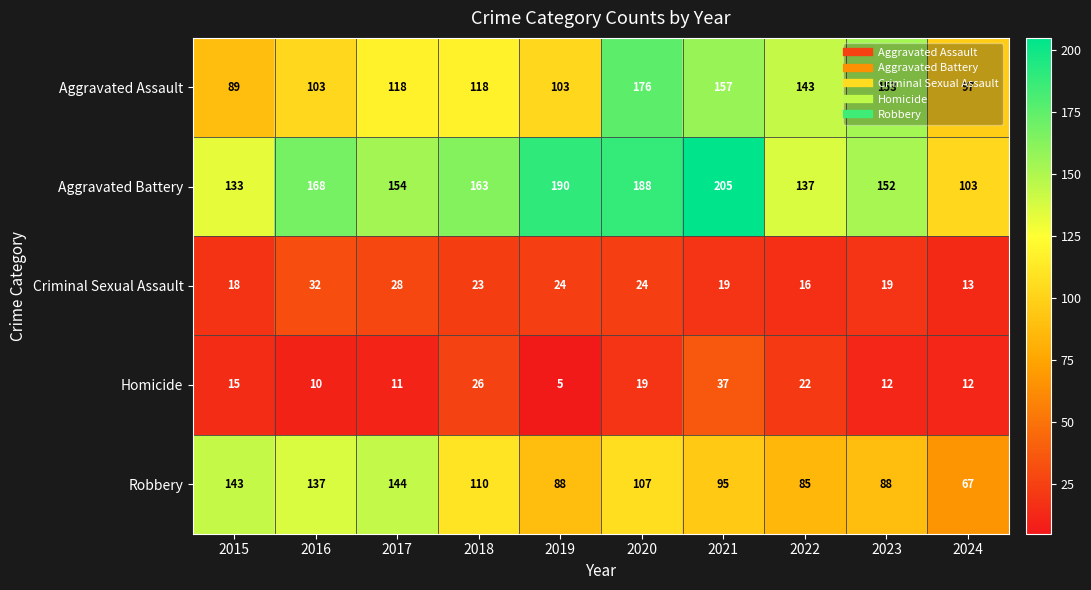

Between 2020 and 2024, which series saw the biggest shift?

Aggravated Battery